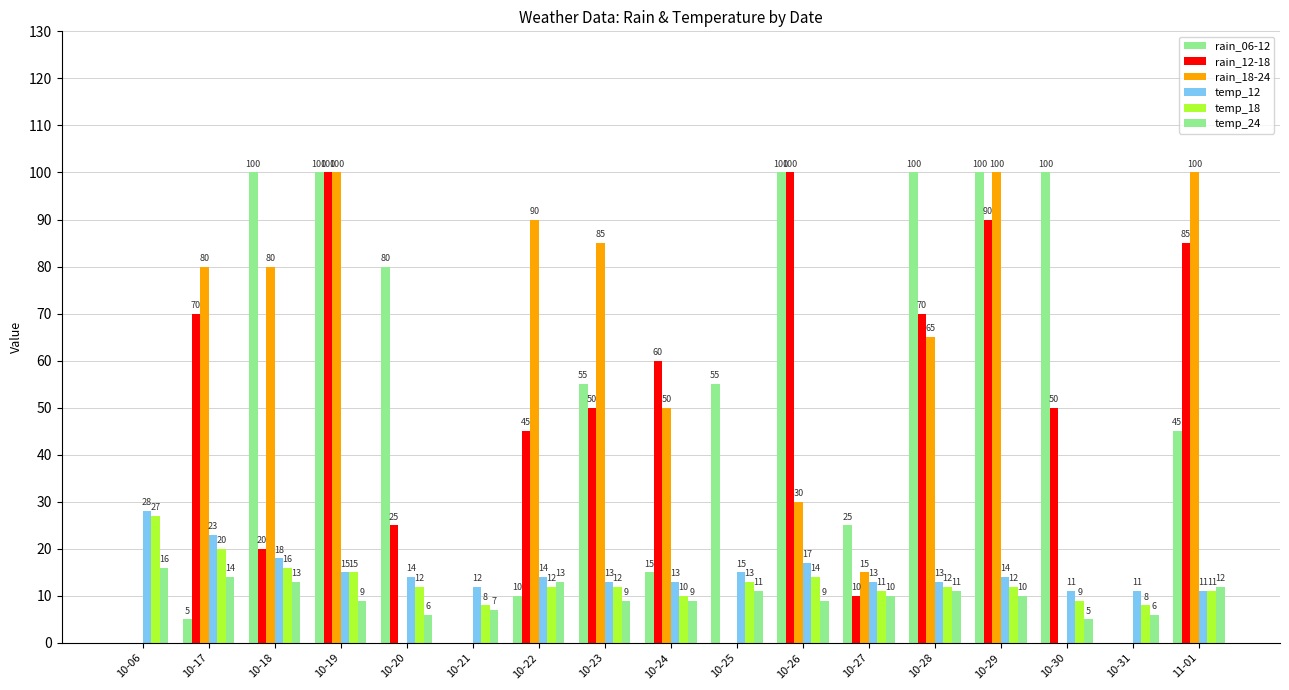

What is the difference between the highest and lowest values at 10-30?

100